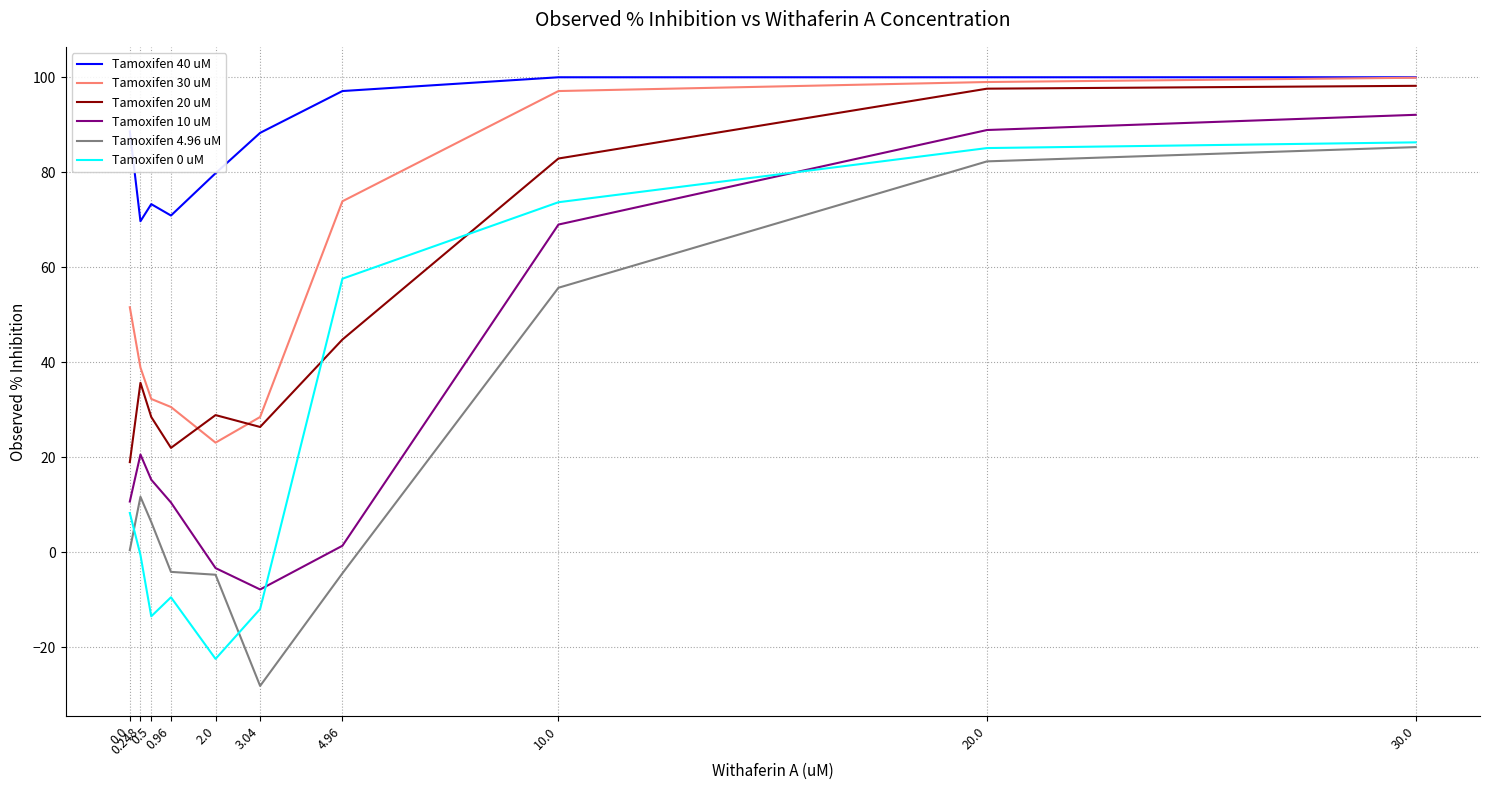

What is the difference between the second highest and minimum values in the Tamoxifen 10 uM series?

96.7